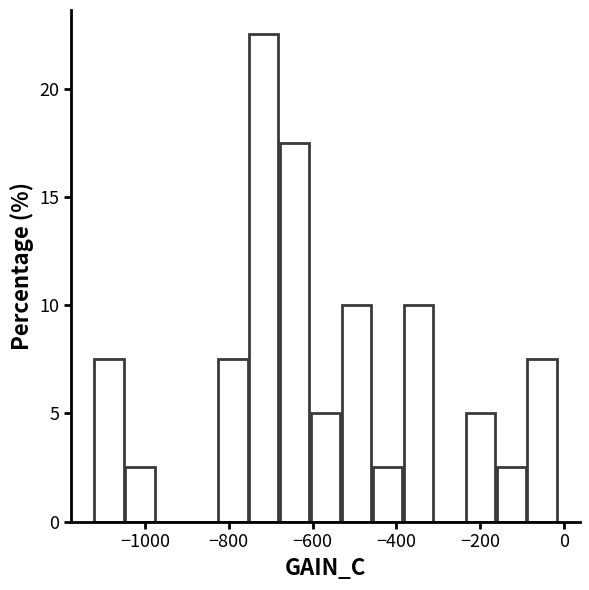

Around what value on the x-axis is the tallest bar? Give the approximate position of its centre, as read against the axis.

-720